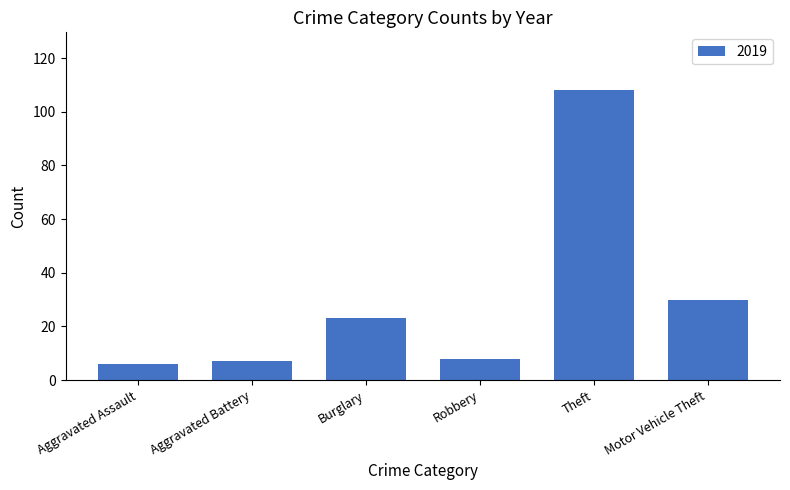

How many data points does each series have?

6